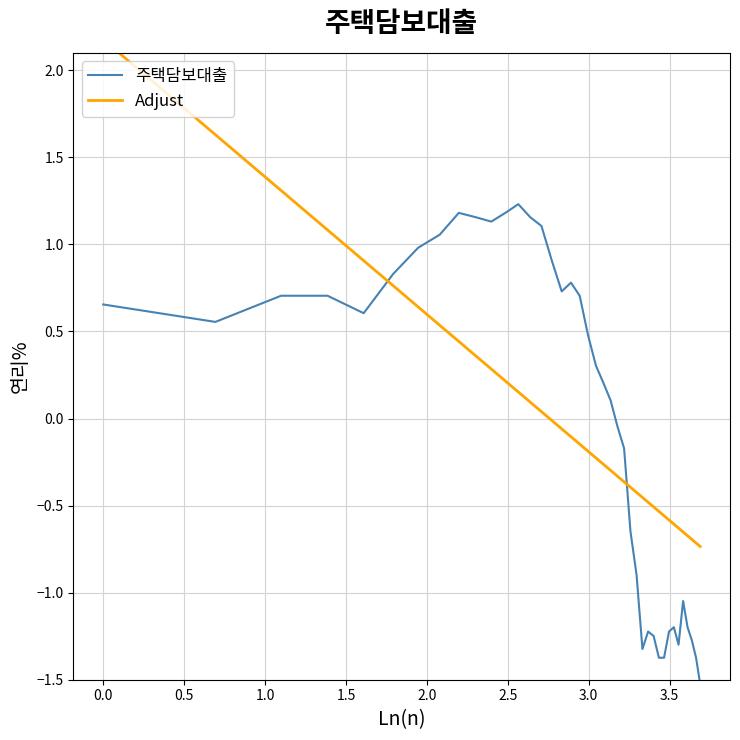

What is the minimum value for 주택담보대출?

-1.5